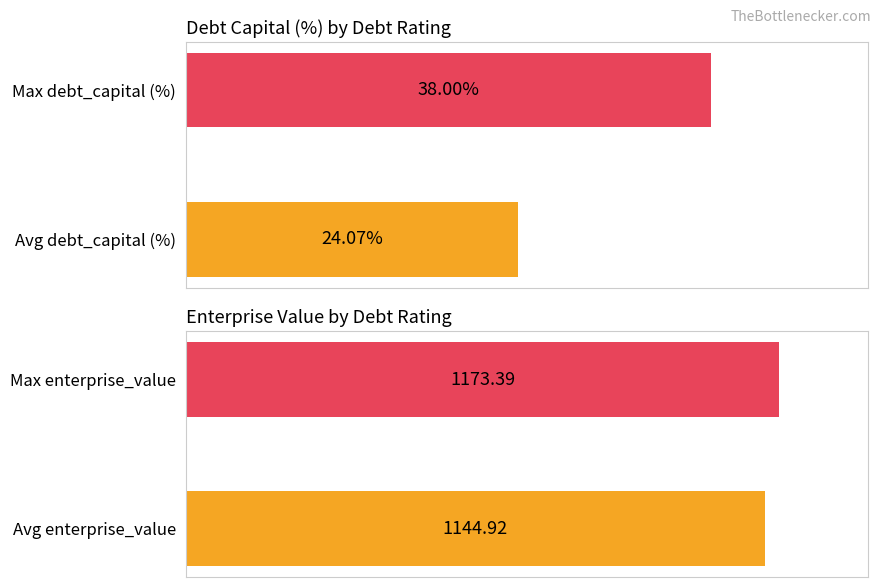

Which series has the widest spread of values?

Average enterprise_value